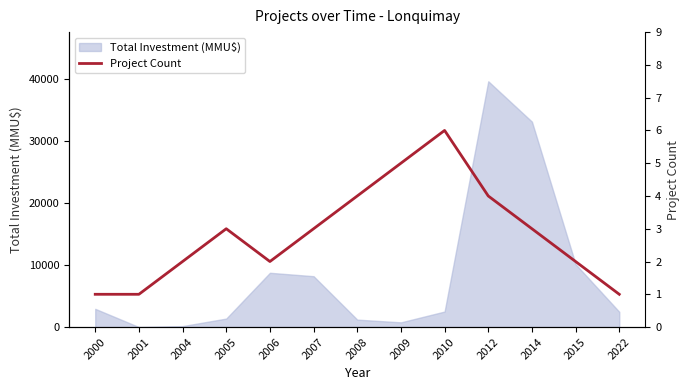

At which label is Total Investment (MMU$) closest to 19810?

2015